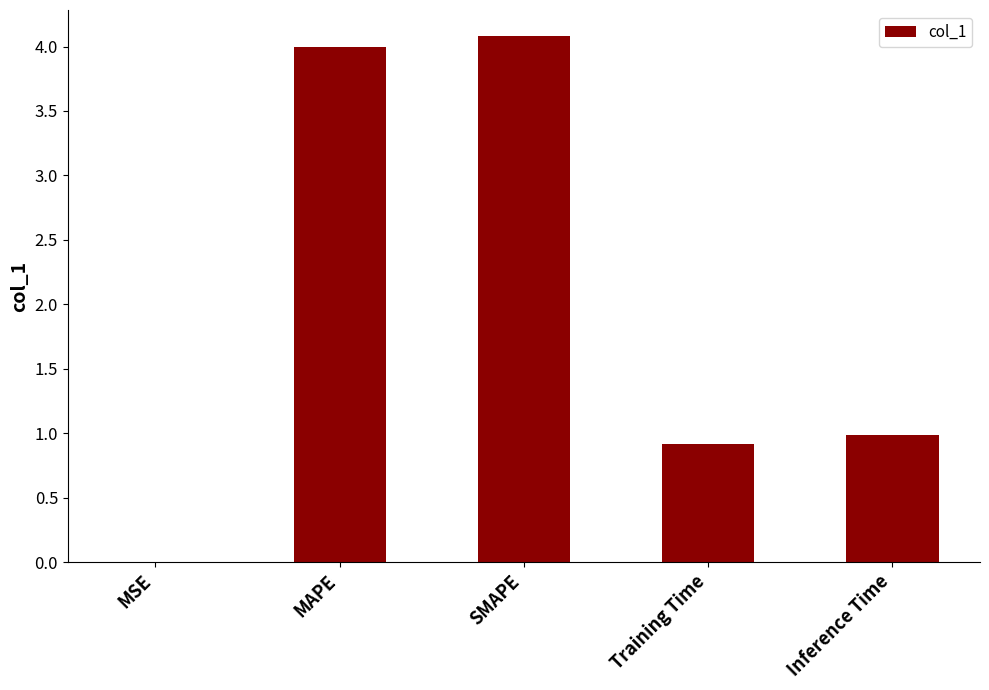

Between MSE and MAPE, which is larger?

MAPE